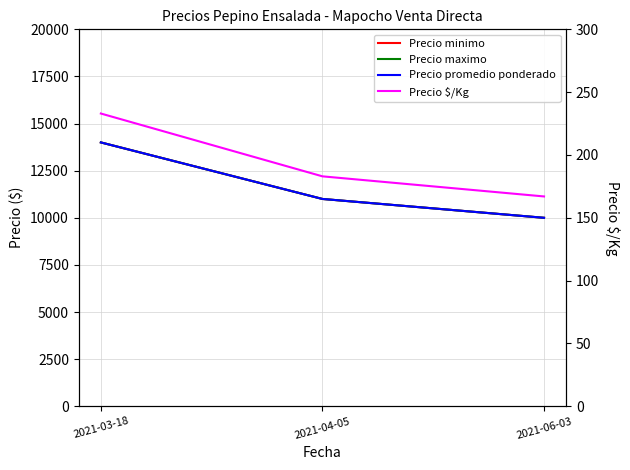

What is the difference between the maximum and minimum values in the Precio promedio ponderado series?

4000